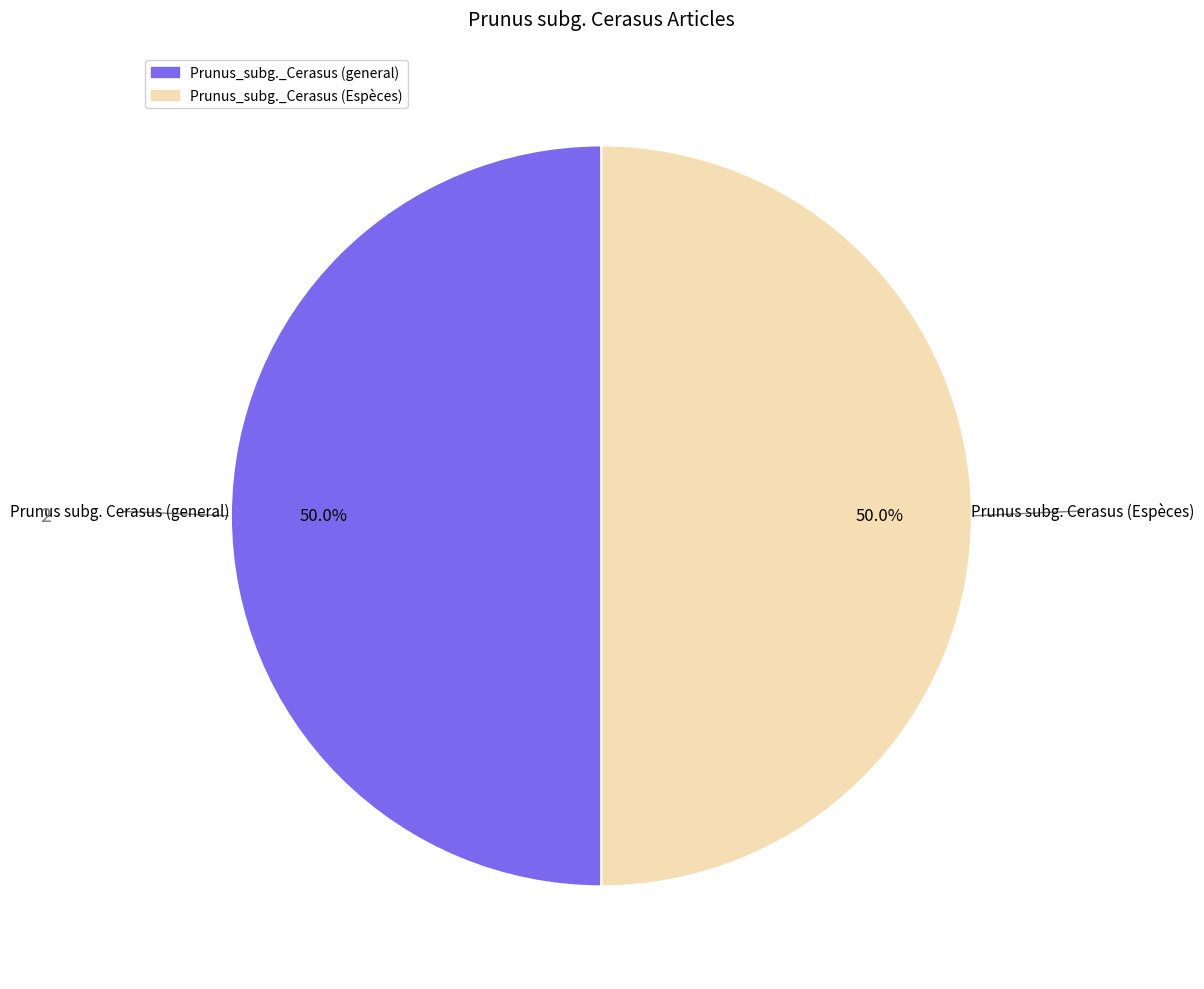

Approximately how many times larger is the value at Prunus_subg._Cerasus (Espèces) compared to Prunus_subg._Cerasus (general)?

1.0